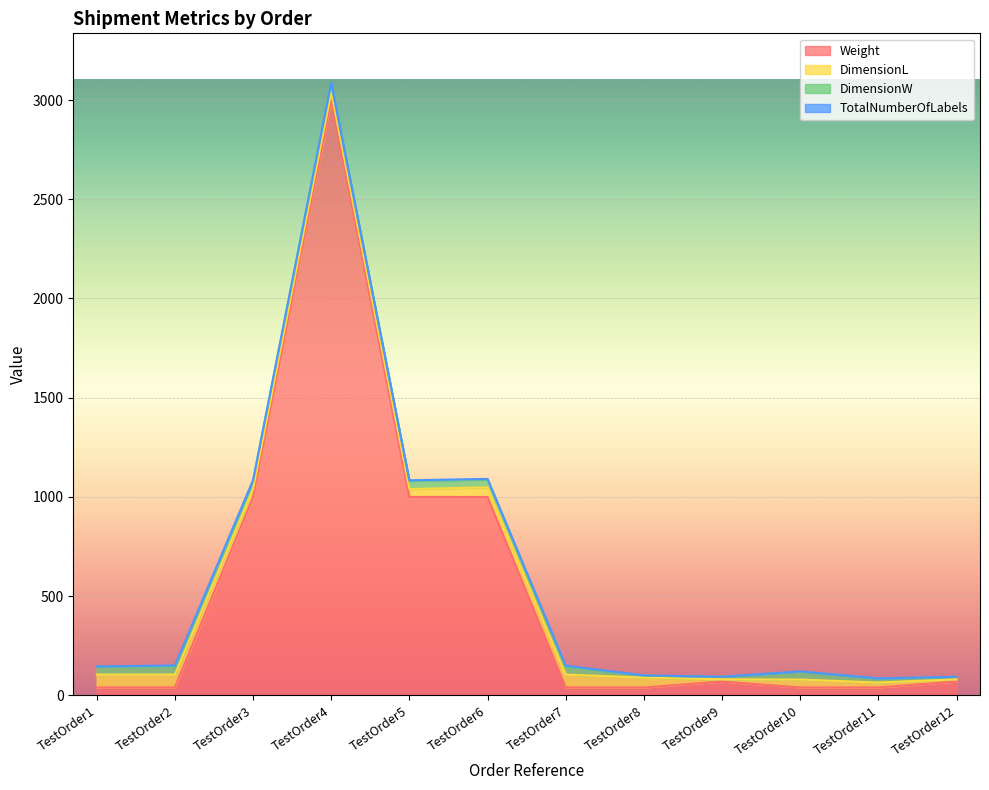

What is the difference between the maximum and minimum values in the DimensionL series?

54